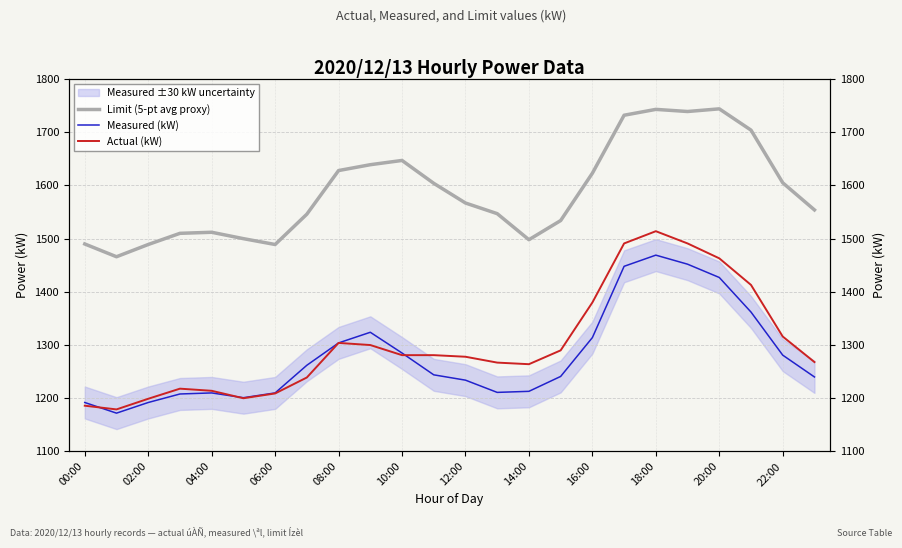

In Actual (kW), how many points are lower than both neighbors (excluding endpoints)?

3